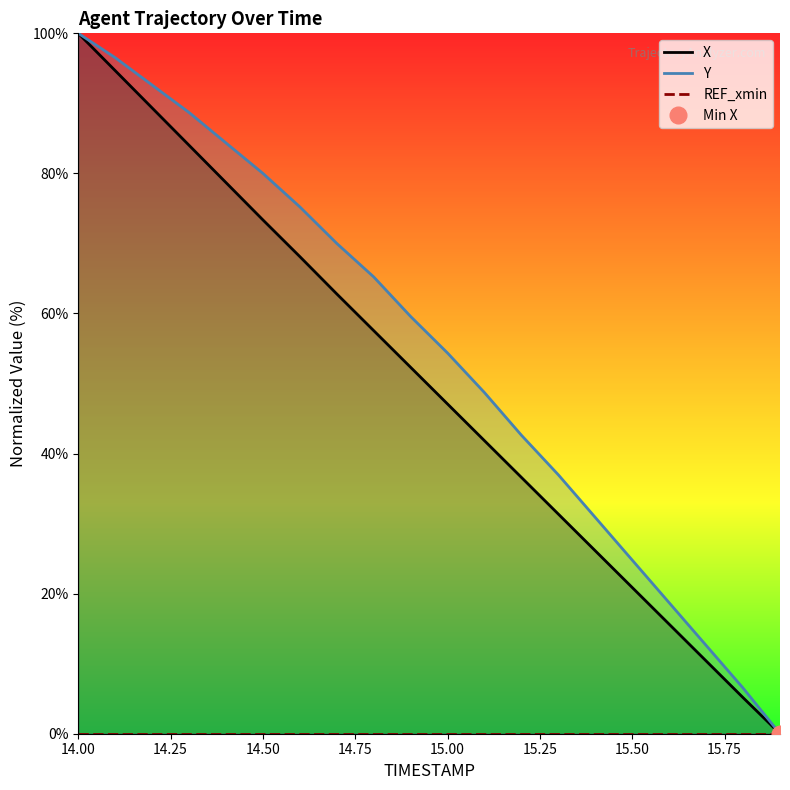

The Y series shows 54.3 at 15.00. True or false?

True